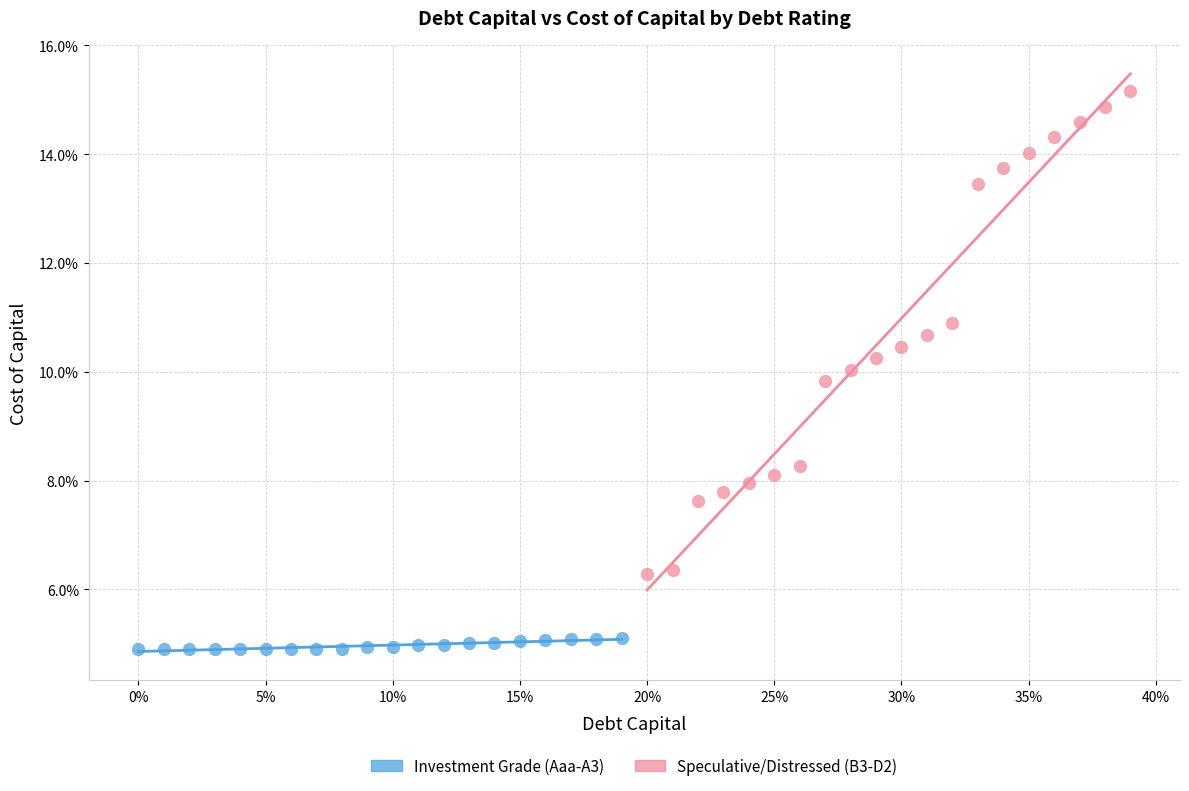

Which series reaches the minimum Y coordinate?

Investment Grade (Aaa-A3)